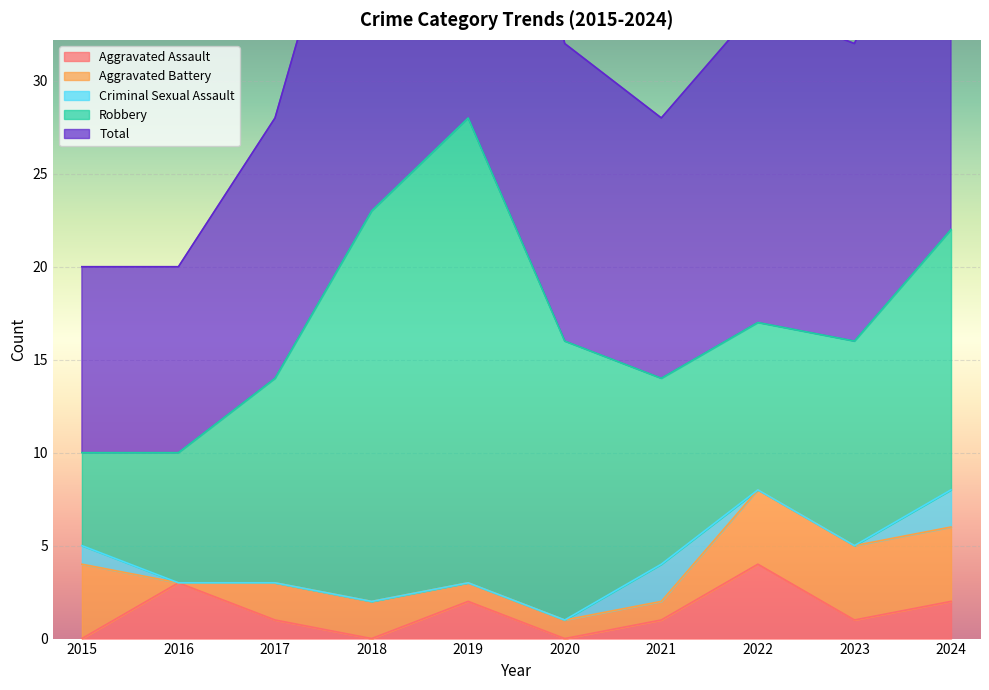

At which label does Aggravated Assault reach its peak?

2022